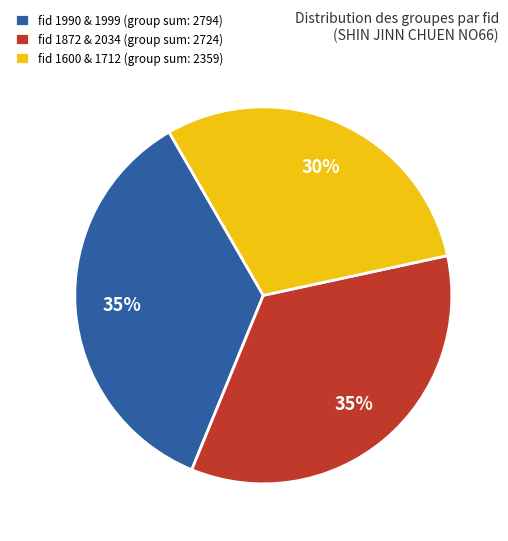

Is fid 1990 & 1999 (group sum: 2794) the majority of the pie?

No